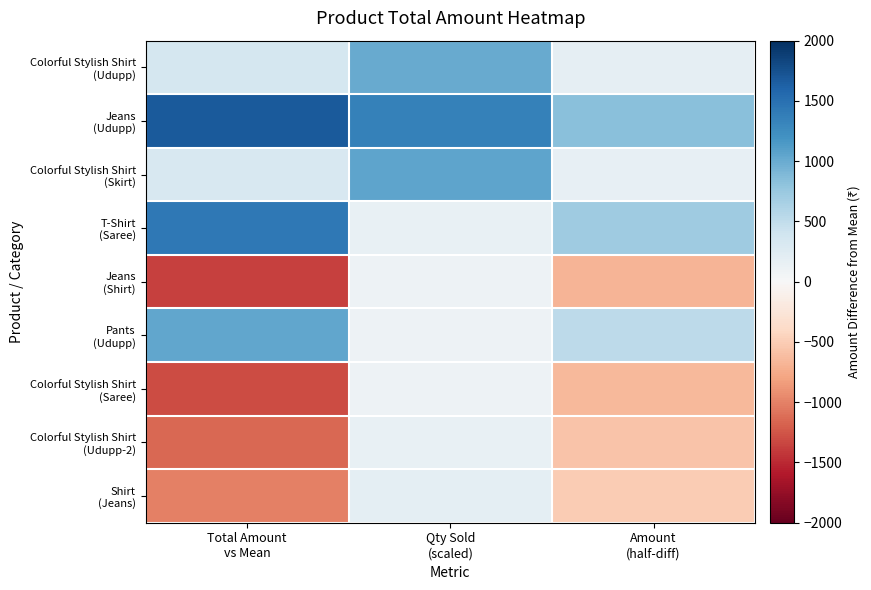

At how many categories does at least one series exceed 665?

3